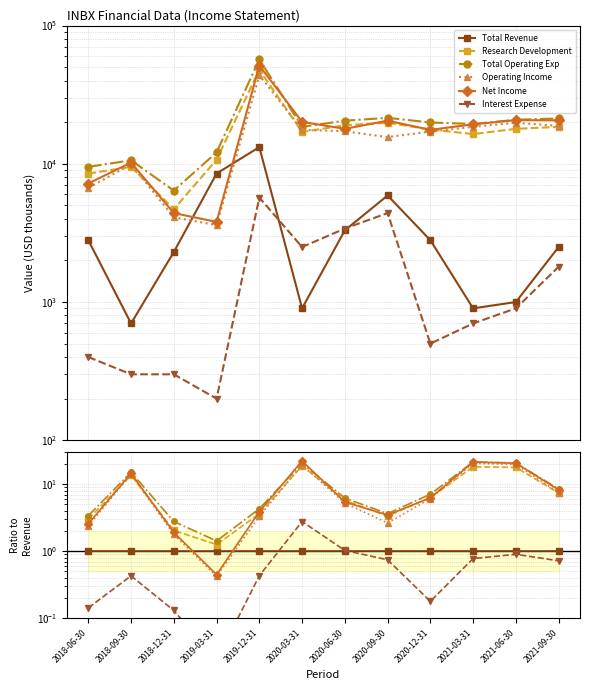

What are all the series names shown in the legend?

Total Revenue, Research Development, Total Operating Exp, Operating Income, Net Income, Interest Expense